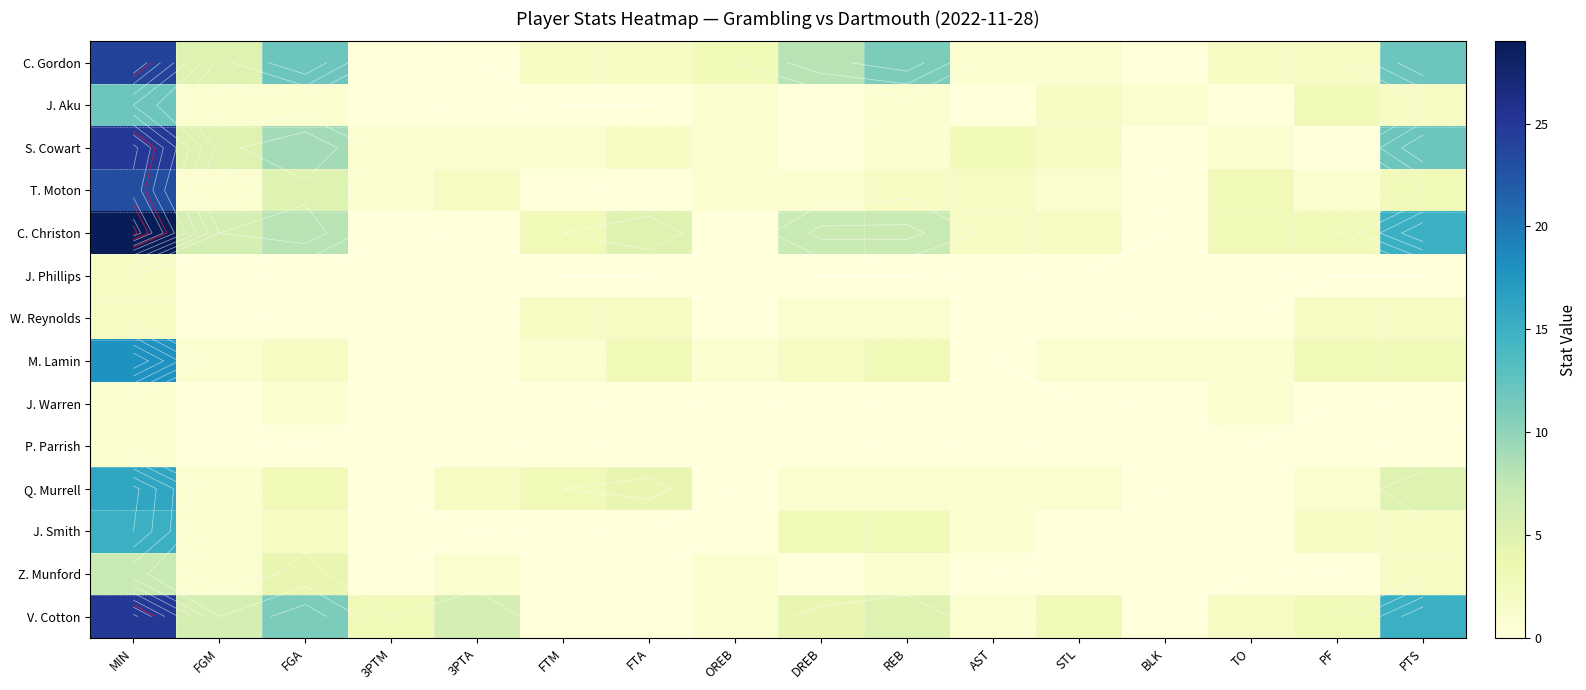

Rank the categories by Q. Murrell value from highest to lowest.

MIN, PTS, FTA, FGA, FTM, 3PTA, FGM, DREB, REB, AST, STL, PF, 3PTM, OREB, BLK, TO